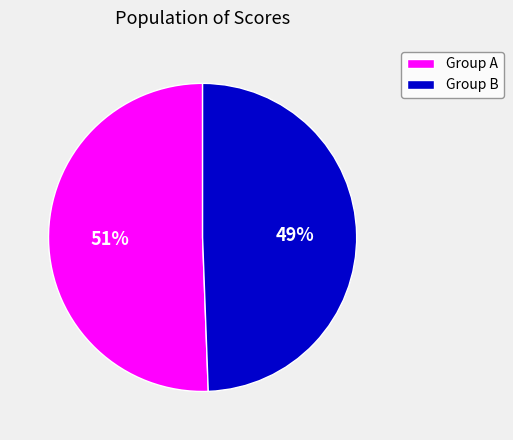

What is the largest slice in the pie chart?

Group A